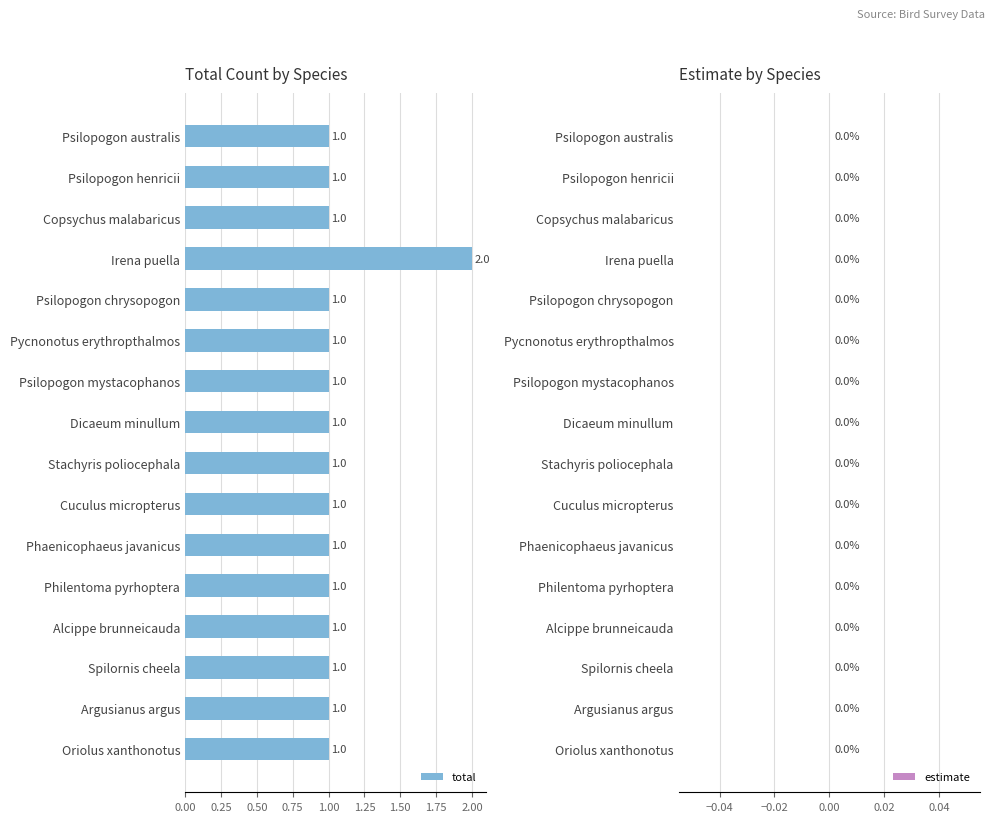

What position from the top is Irena puella?

4